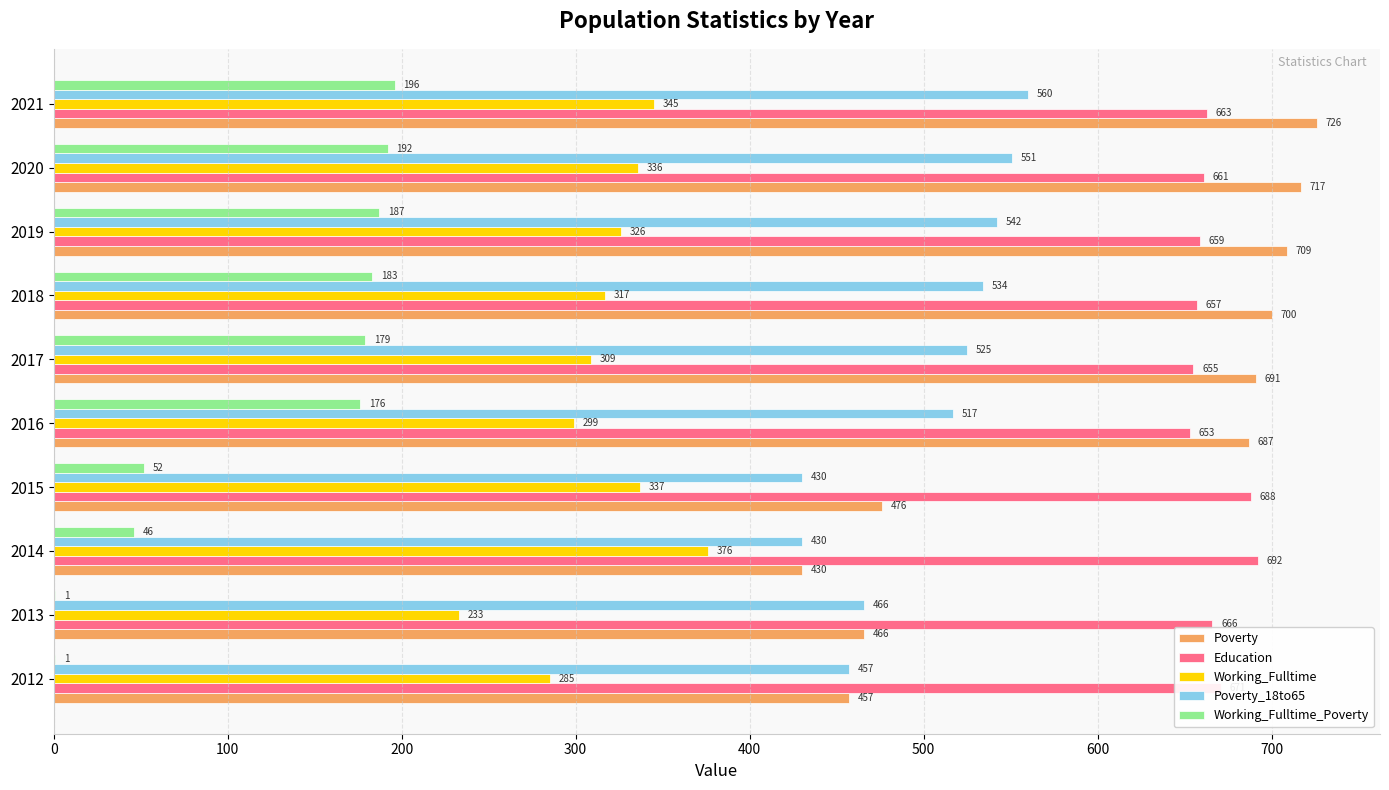

What is the maximum value shown in the chart?

726